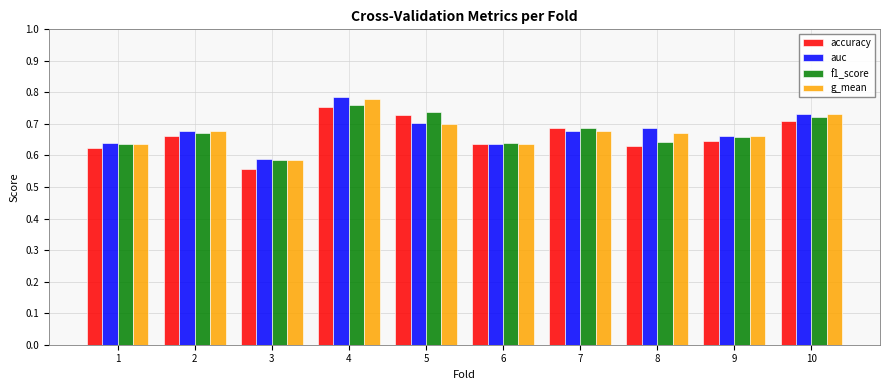

What is the sum of all f1_score values?

6.7